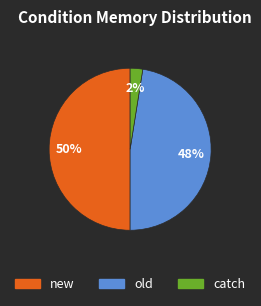

How many slices are in this pie chart?

3